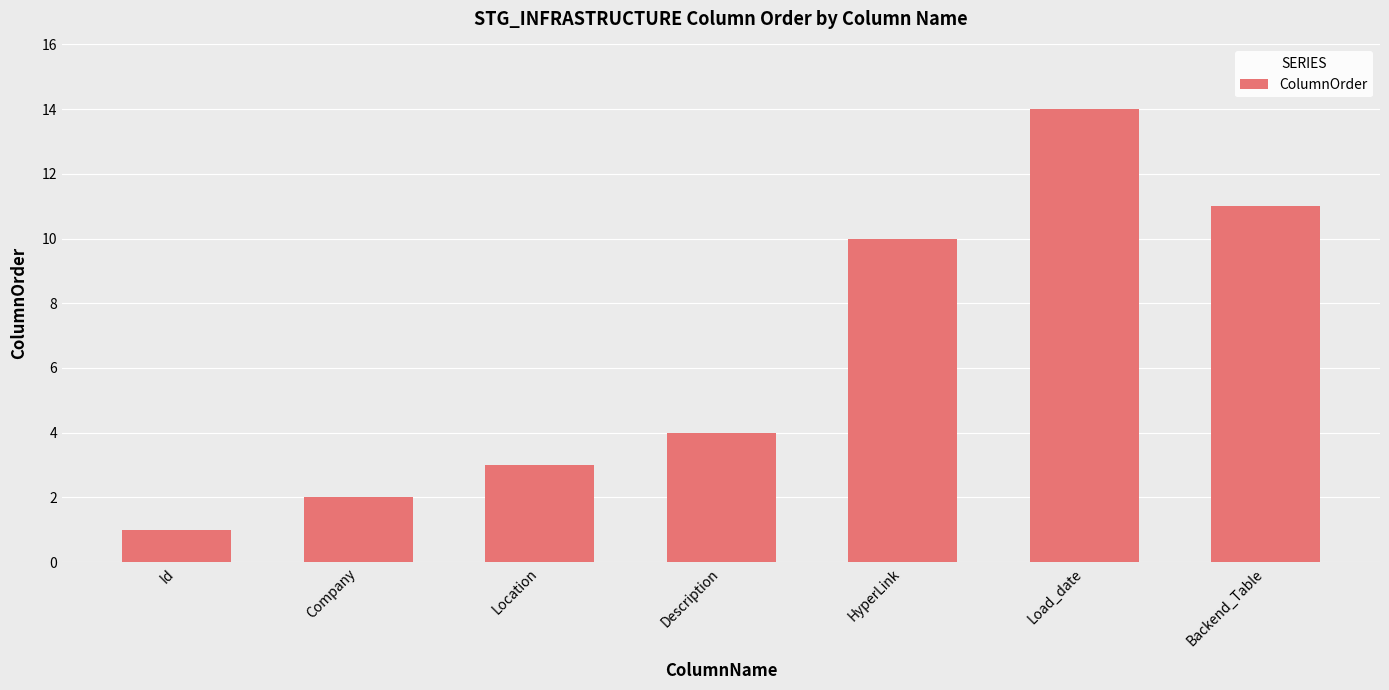

What position from the right is Location?

5